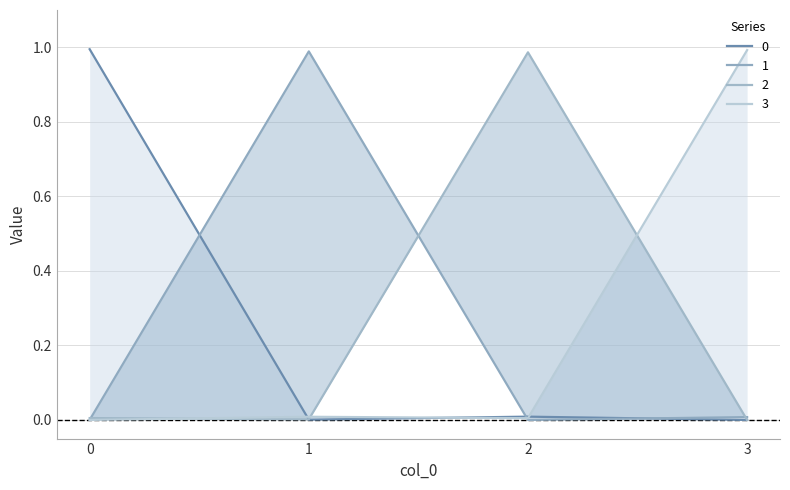

At which category does 3 reach its first local valley?

2